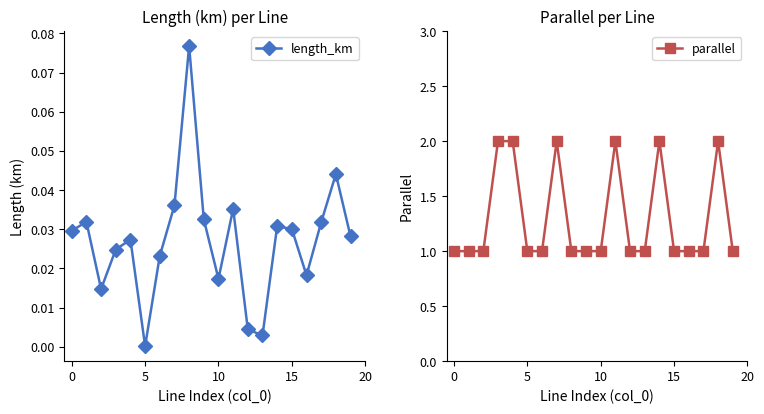

True or false: length_km and parallel cross at least once.

False